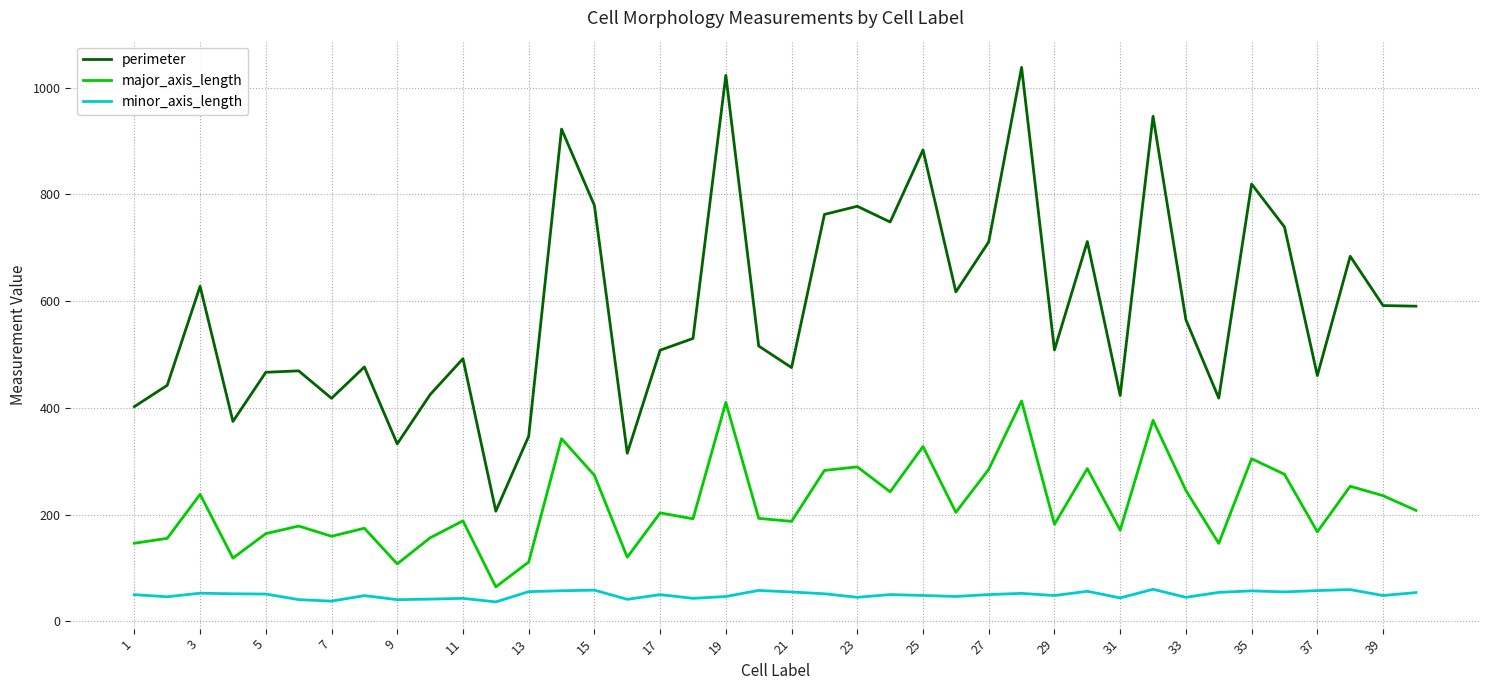

True or false: perimeter has more than 0 interior local peaks.

True